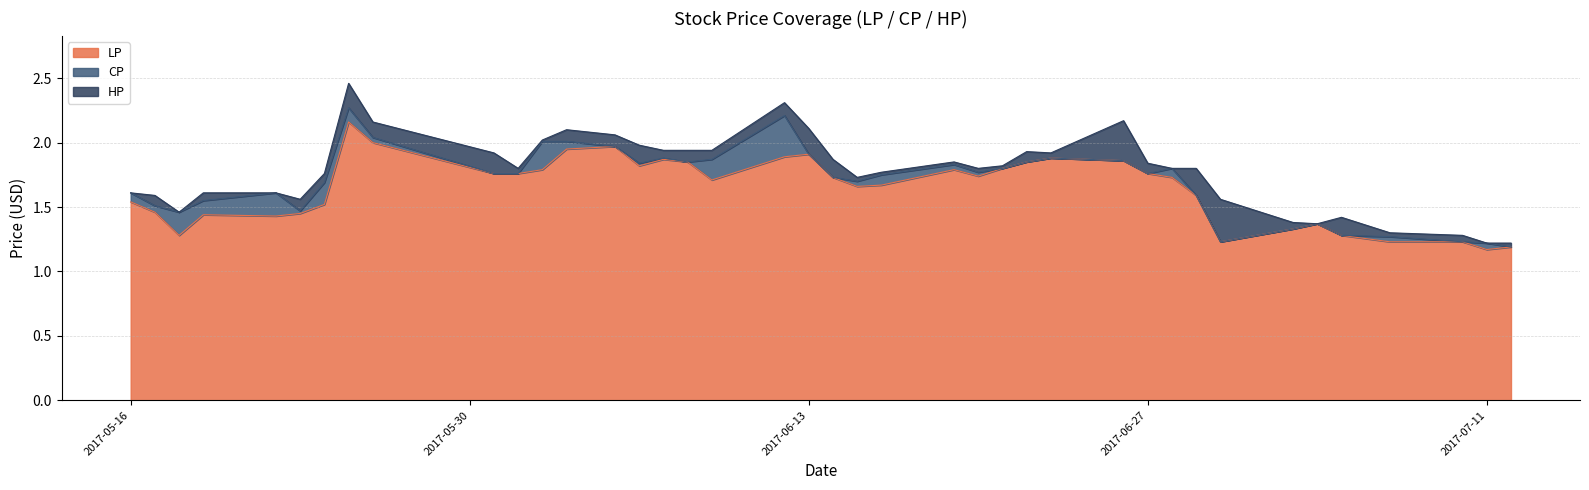

What are all the series names shown in the legend?

LP, CP, HP